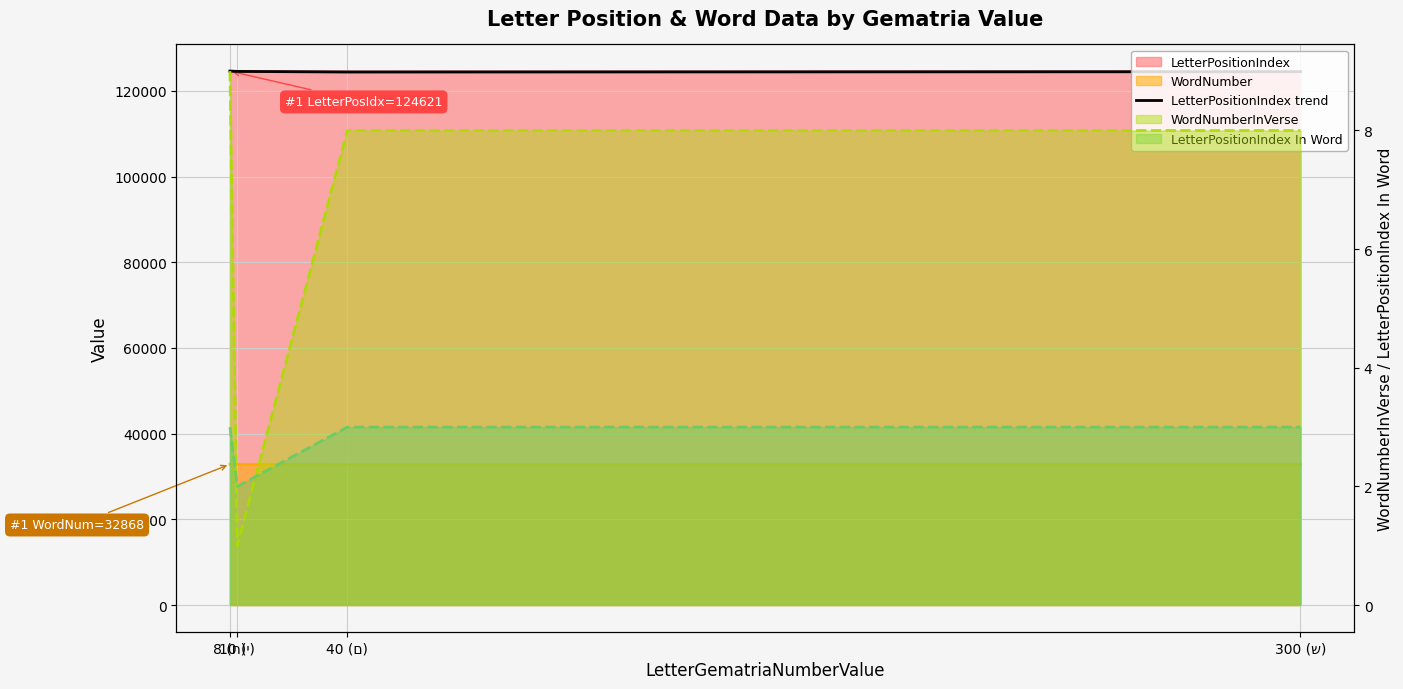

At which category does the data reach its first local valley?

40 (ם)